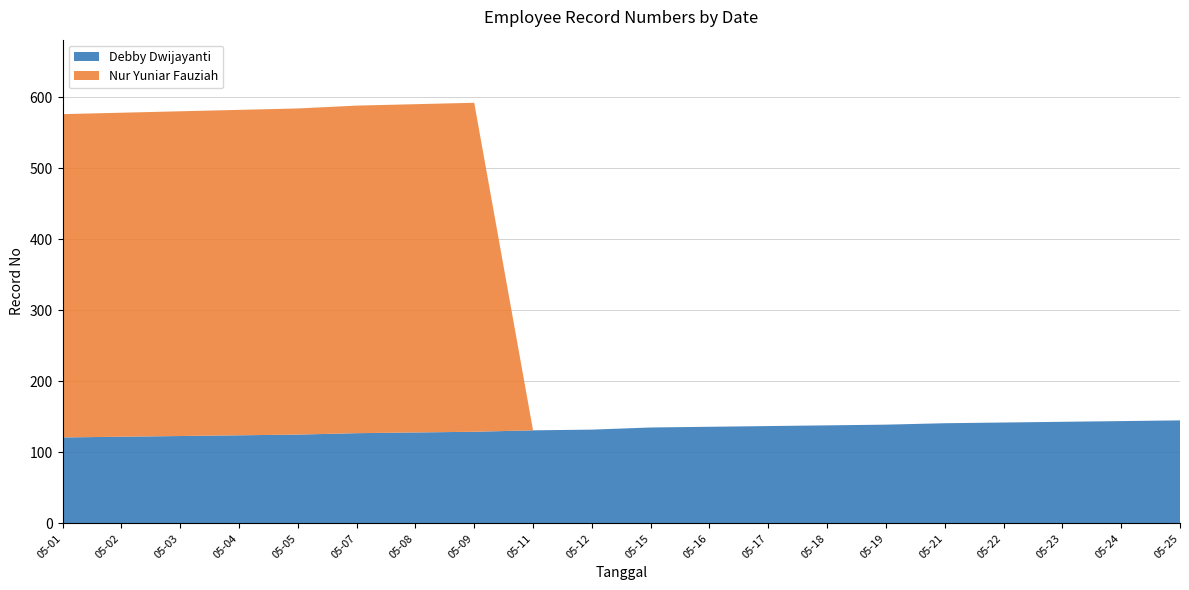

Reading left to right, transcribe all the data shown in this chart.

Debby Dwijayanti: 2018-05-01=121	2018-05-02=122	2018-05-03=123	2018-05-04=124	2018-05-05=125	2018-05-07=127	2018-05-08=128	2018-05-09=129	2018-05-11=131	2018-05-12=132	2018-05-15=135	2018-05-16=136	2018-05-17=137	2018-05-18=138	2018-05-19=139	2018-05-21=141	2018-05-22=142	2018-05-23=143	2018-05-24=144	2018-05-25=145
Nur Yuniar Fauziah: 2018-05-01=455	2018-05-02=456	2018-05-03=457	2018-05-04=458	2018-05-05=459	2018-05-07=461	2018-05-08=462	2018-05-09=463	2018-05-11=0	2018-05-12=0	2018-05-15=0	2018-05-16=0	2018-05-17=0	2018-05-18=0	2018-05-19=0	2018-05-21=0	2018-05-22=0	2018-05-23=0	2018-05-24=0	2018-05-25=0